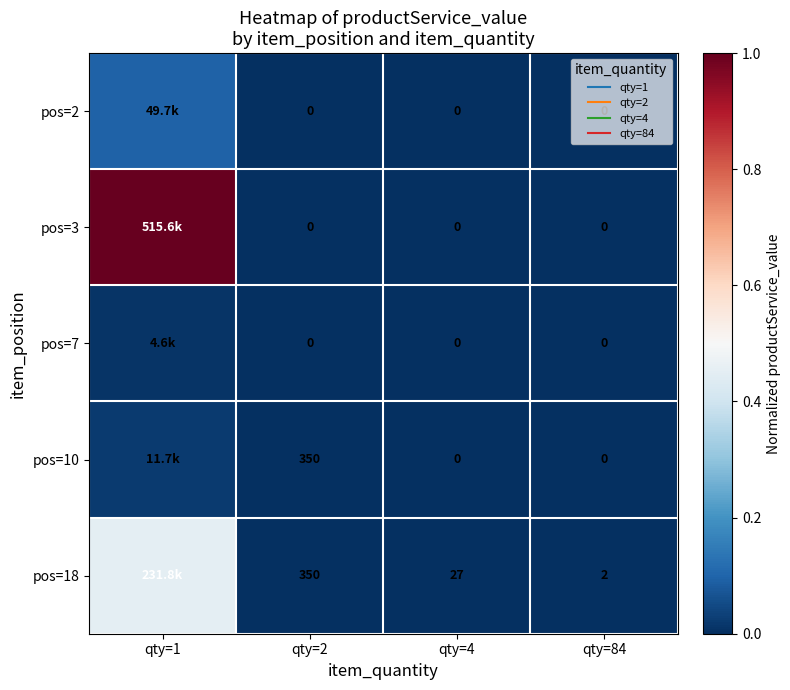

True or false: pos=7 has a value of 0.0 at qty=84.

True